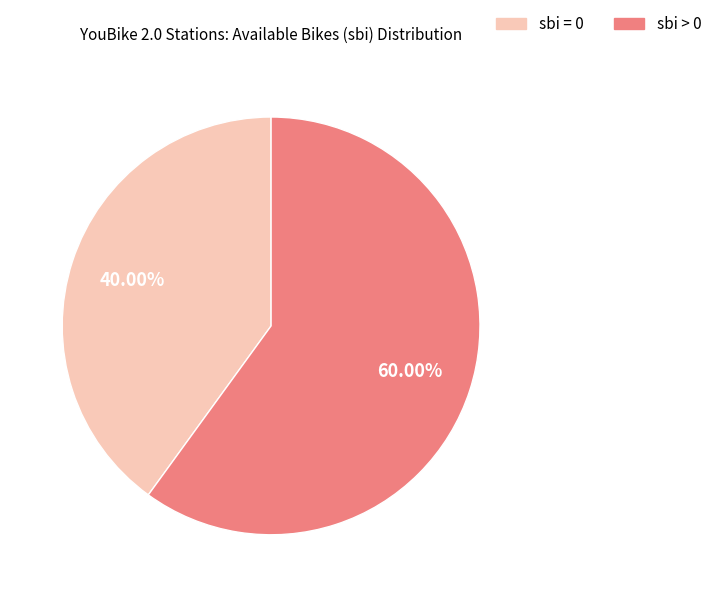

Approximately how many times larger is the value at sbi = 0 compared to sbi > 0?

0.7